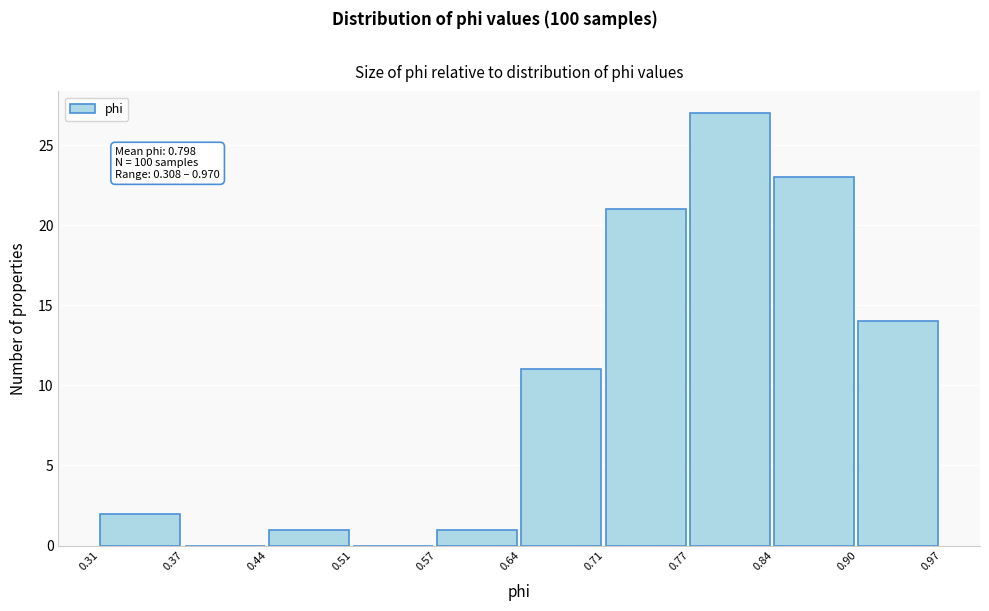

Which range on the x-axis has the tallest bar?

0.77 to 0.84